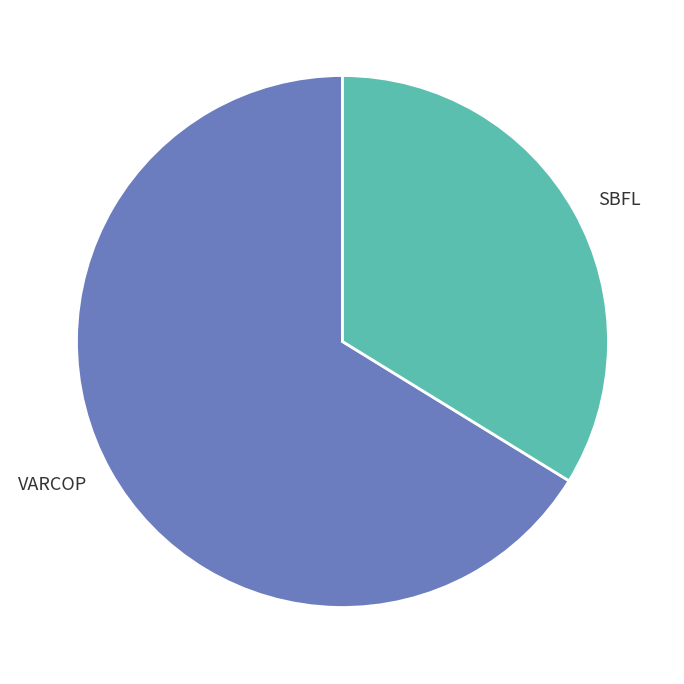

Which slice represents more than half of the pie?

VARCOP